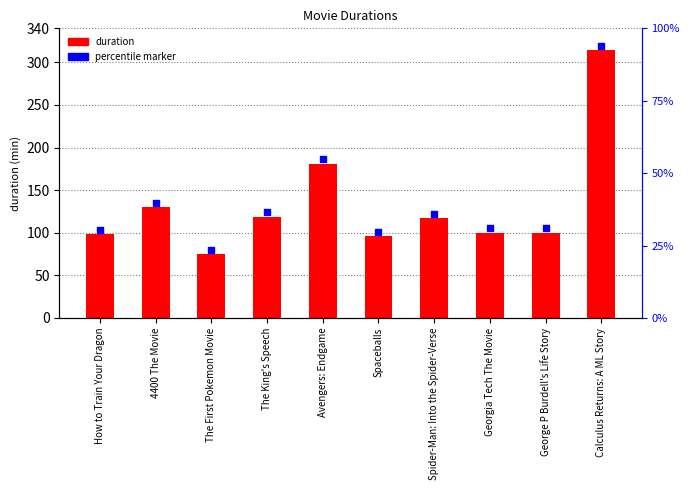

What are all the series names shown in the legend?

duration, percentile marker